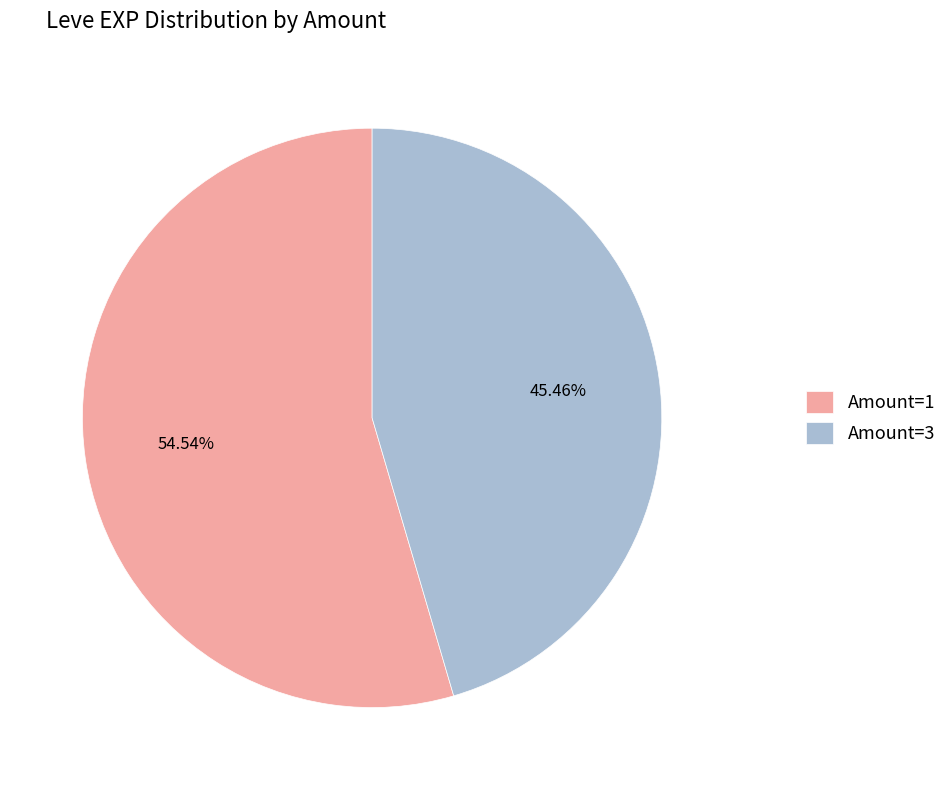

How many segments does this pie chart have?

2